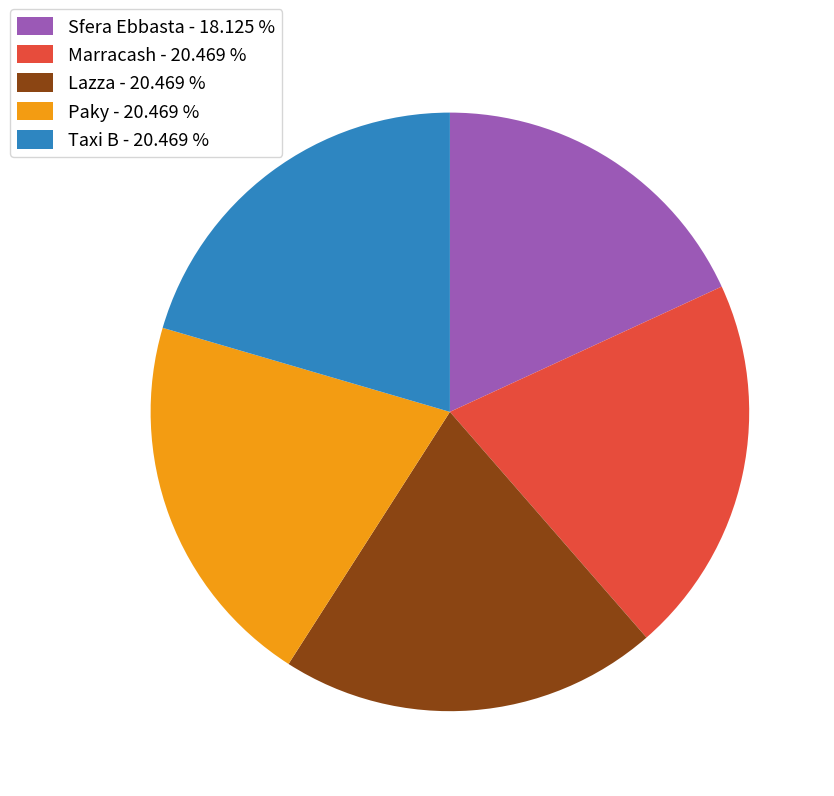

Approximately how many times larger is the value at Marracash compared to Paky?

1.0